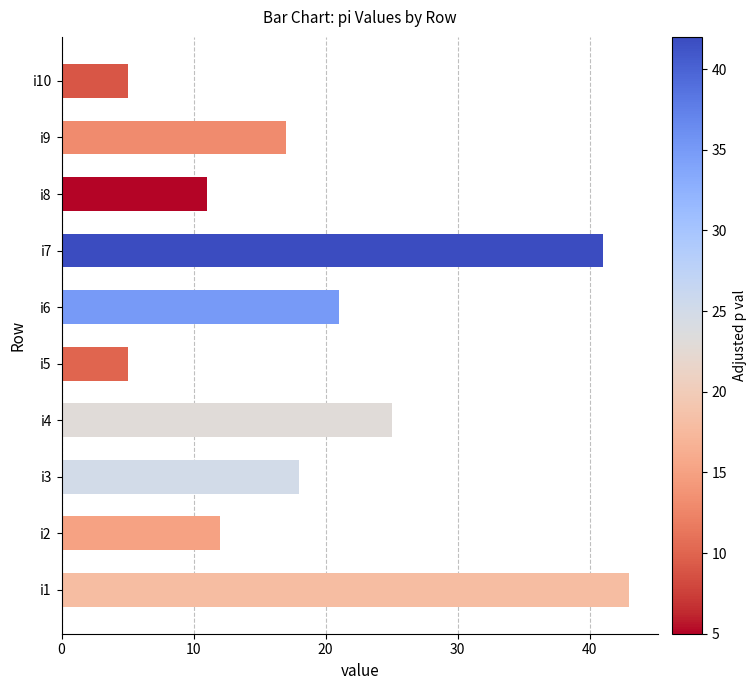

Between i6 and i10, which is larger?

i6